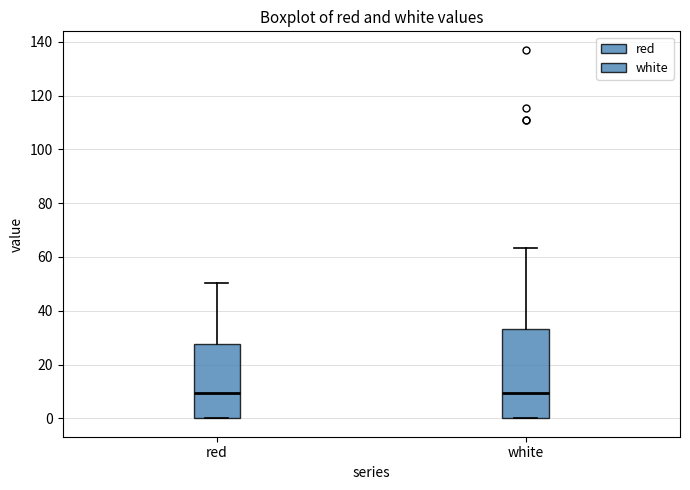

Reading left to right, transcribe this box plot: for each box, give where its median line is, the range the box spans, and where its two whiskers end, as read against the y-axis. The values are not printed on the chart, so give them approximately, as read against the axis.

red: median 10, box 0 to 28, whiskers 0 to 50
white: median 10, box 0 to 34, whiskers 0 to 64